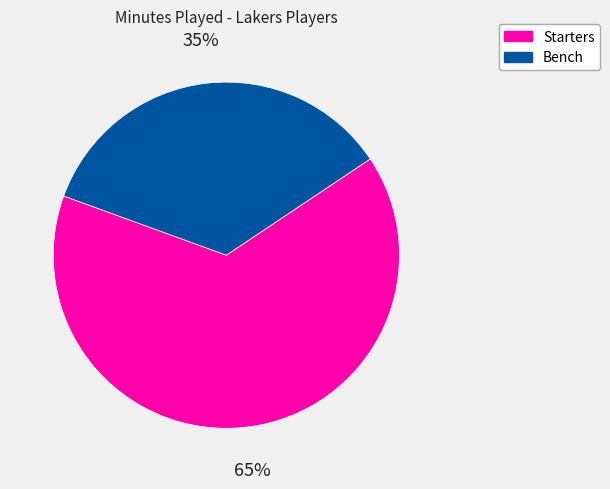

To the nearest percent, what is the average slice percentage?

50%